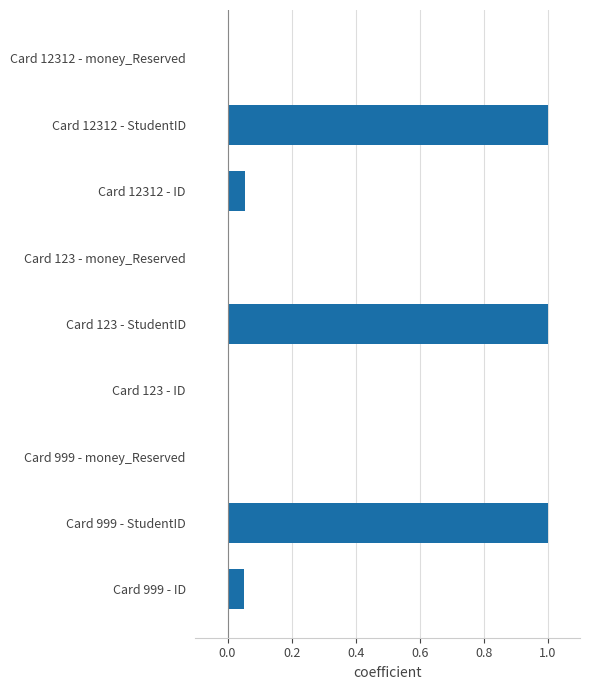

What is the change in value from Card 999 - StudentID to Card 12312 - money_Reserved?

-1.0